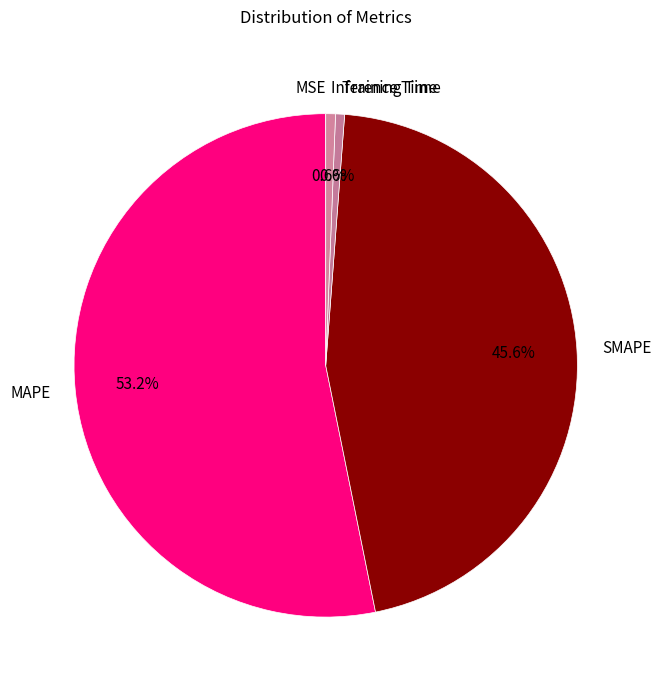

Which slice is the largest?

MAPE